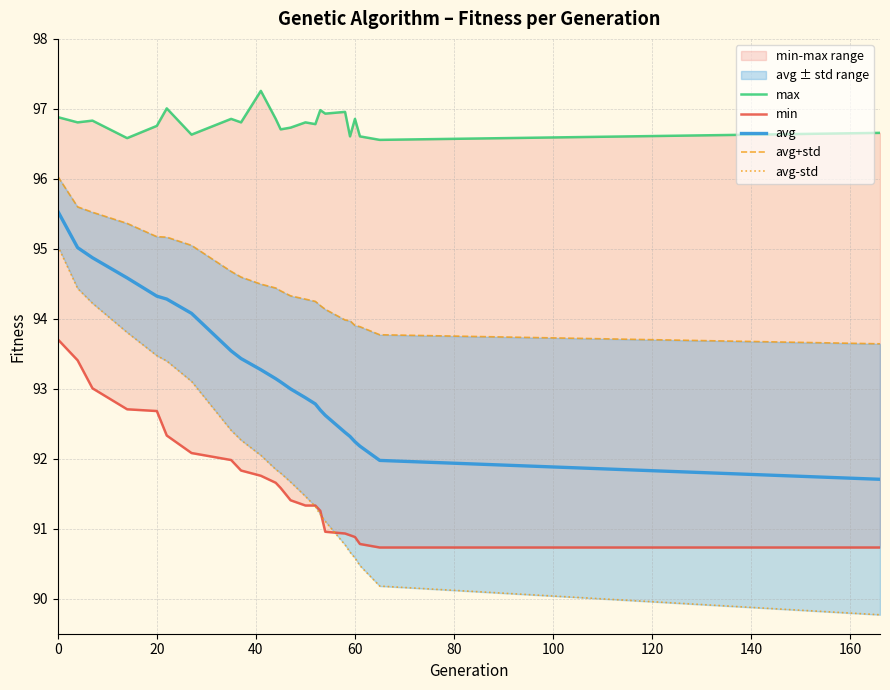

What is the value of the avg+std point at the 13th from the left?

94.3